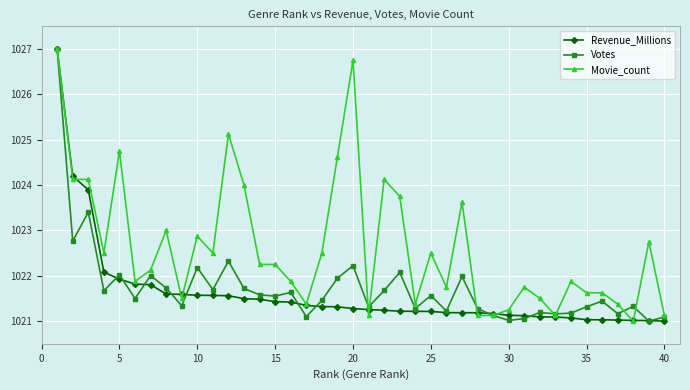

How many data points in Movie_count are above 1022?

21